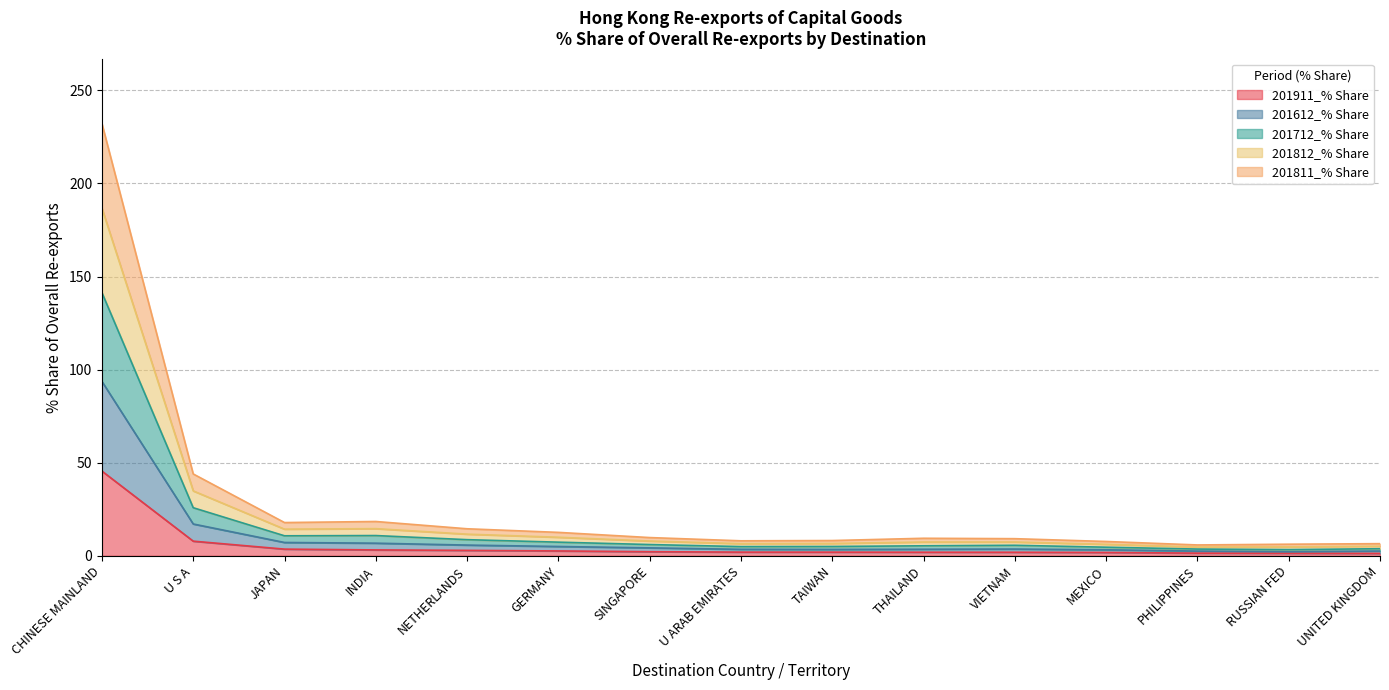

What is the greatest value displayed?

232.2